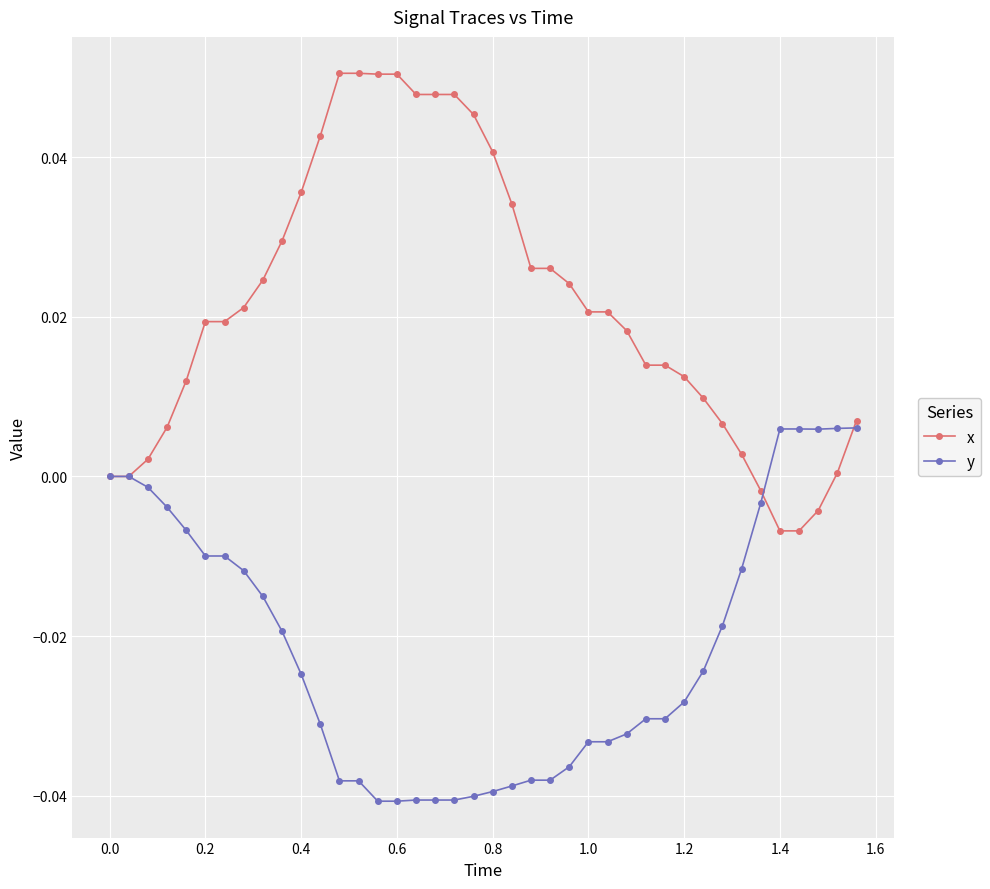

How many lines are shown in the chart?

2